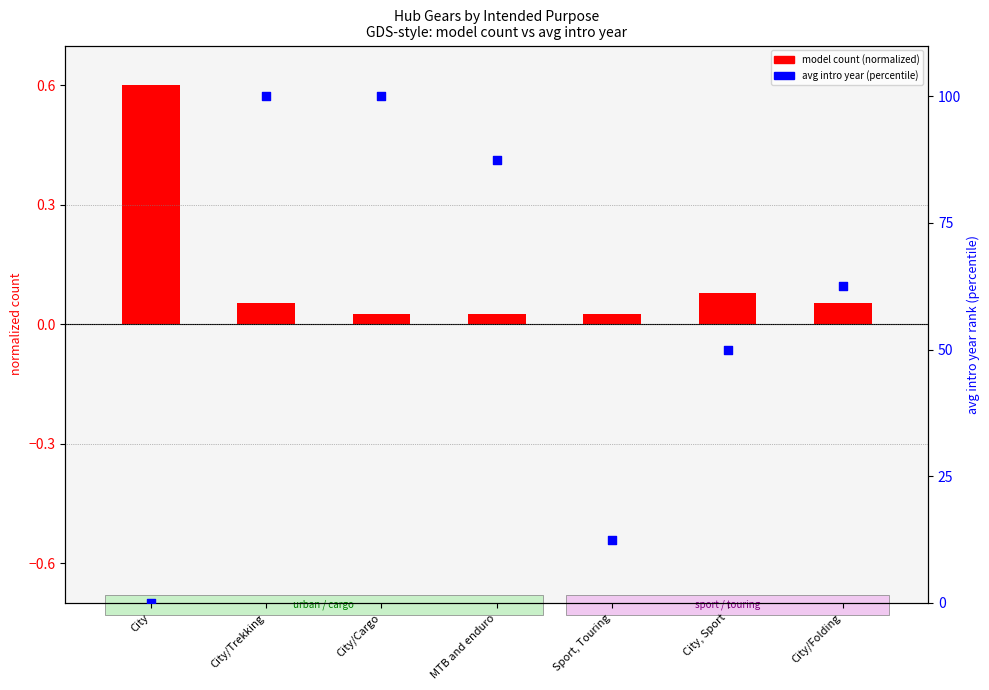

Which series has the largest total across all categories?

avg intro year (percentile)